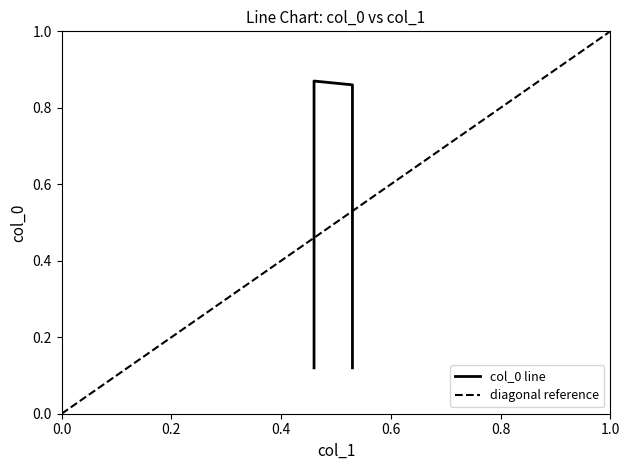

Does the chart display data point markers on the line(s)?

No